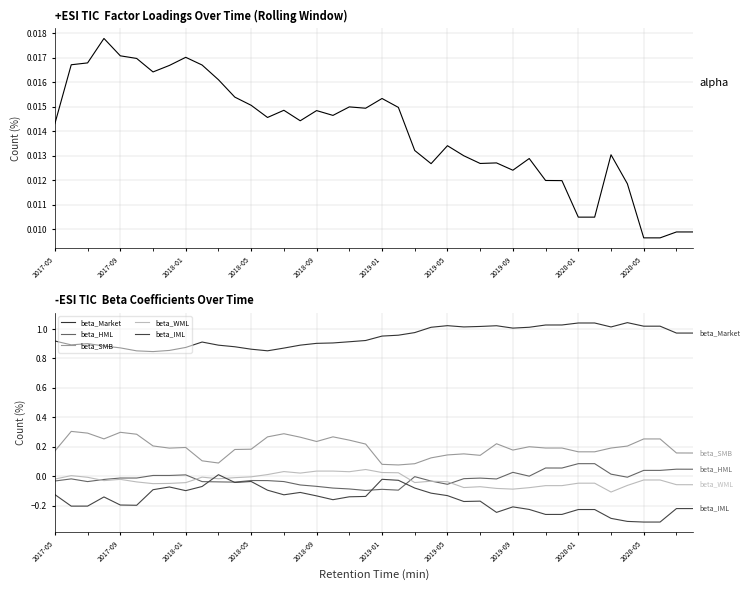

What is the sum of the beta_HML values at 2018-05 and 14?

-0.1